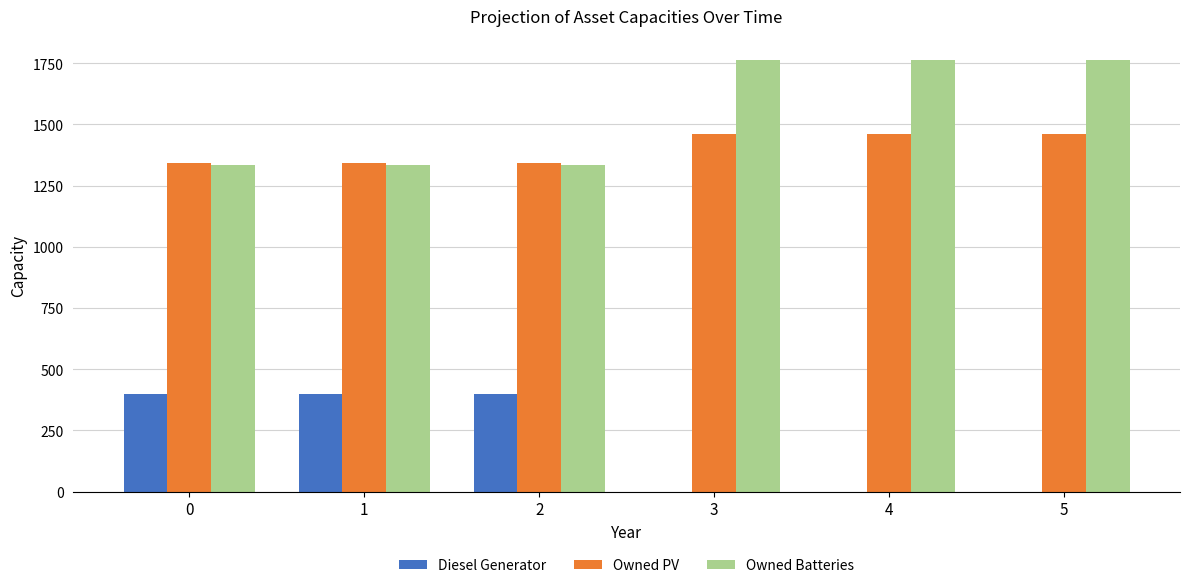

How many Owned Batteries values are between 1334 and 1762?

6